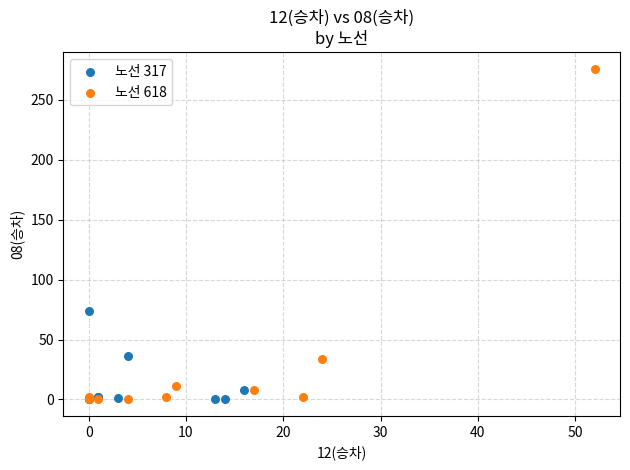

Which series reaches the maximum Y coordinate?

노선 618